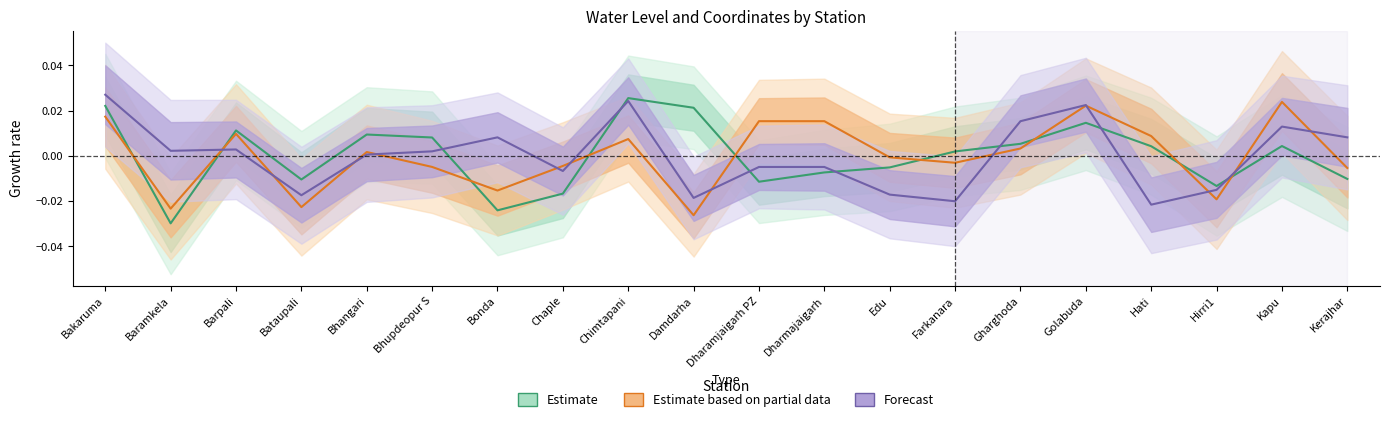

In Estimate based on partial data, how many points are higher than both neighbors (excluding endpoints)?

5